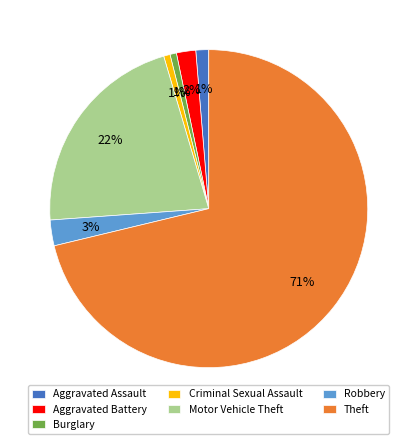

Count the number of slices in the pie.

7